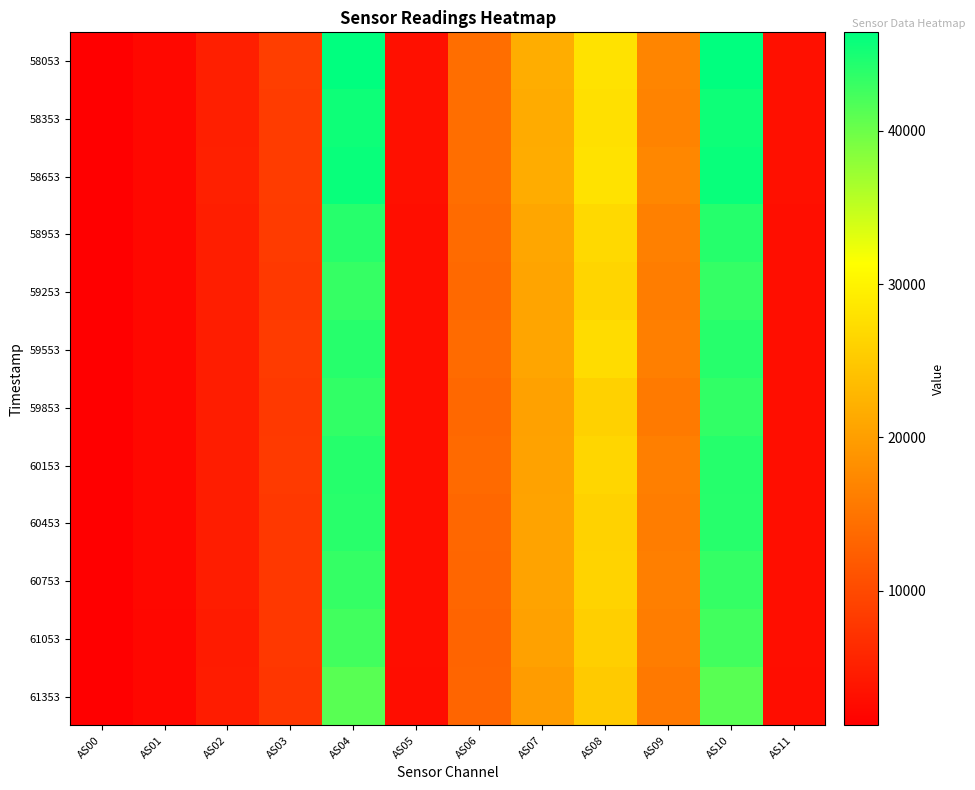

How many categories are shown in the chart?

12